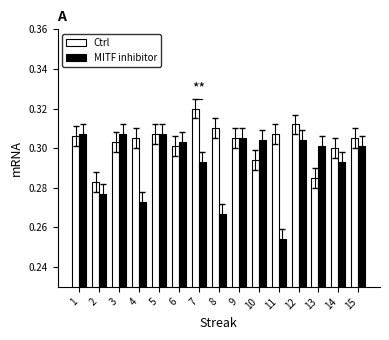

What is the total value across all series at 14?

0.6